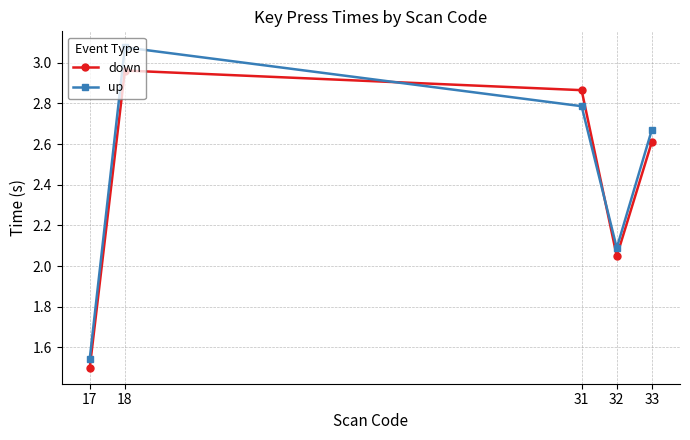

The down series shows 1.5 at 17. True or false?

True